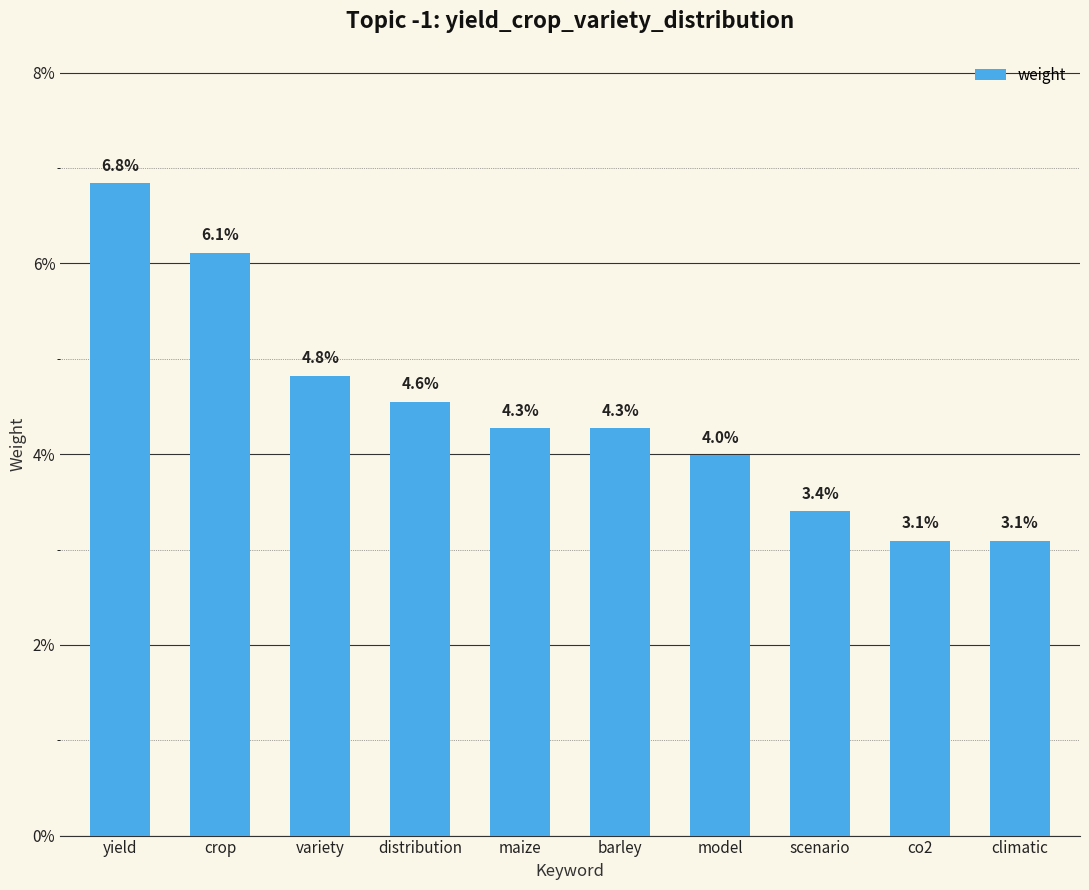

Reading left to right, transcribe all the data shown in this chart.

yield=0.1	crop=0.1	variety=0.0	distribution=0.0	maize=0.0	barley=0.0	model=0.0	scenario=0.0	co2=0.0	climatic=0.0